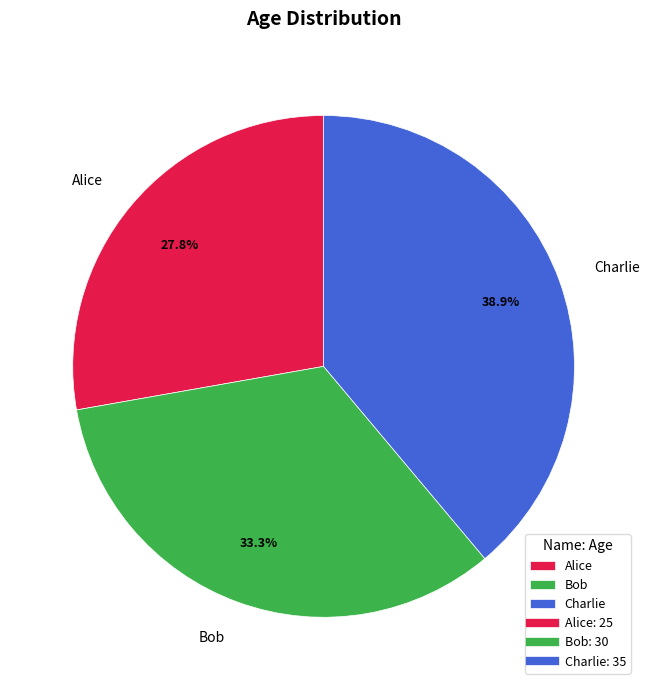

To the nearest percent, what is the difference between the largest and smallest slice percentages?

11%